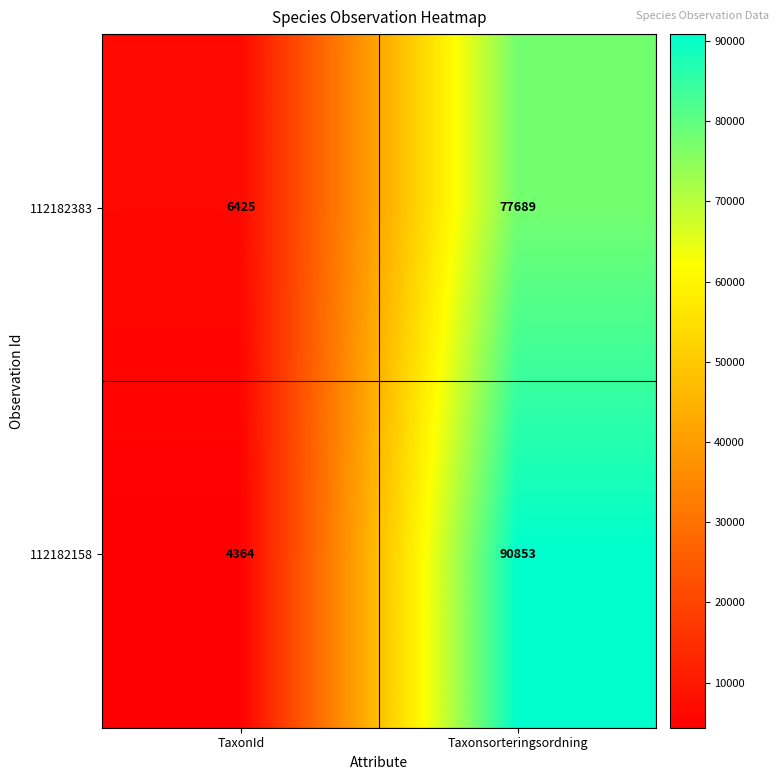

What is the sum of all 112182158 values?

95217